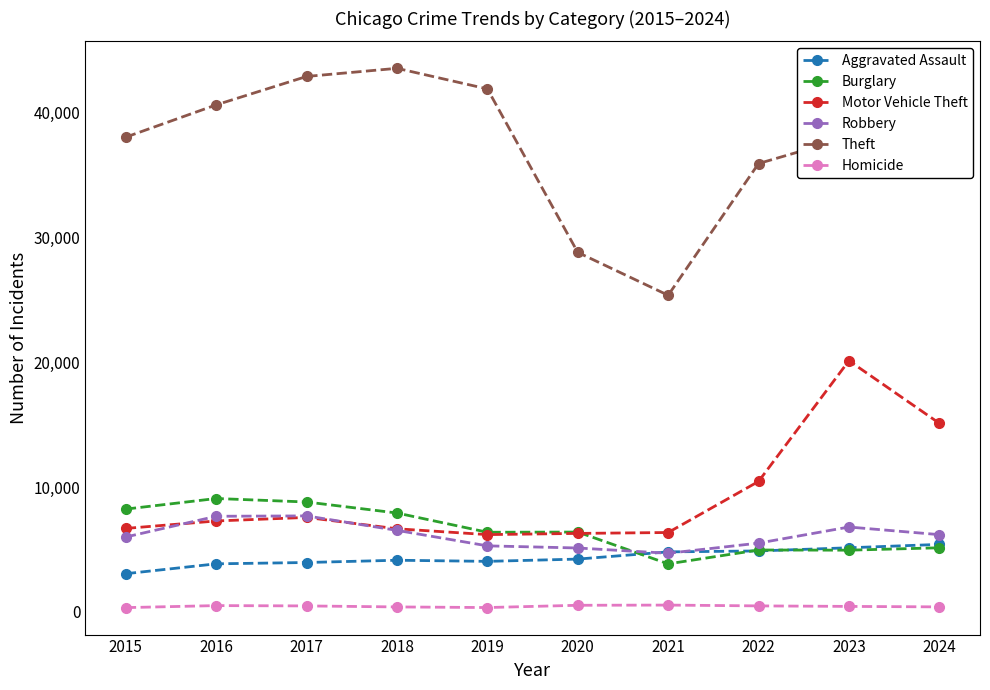

What are all the series names shown in the legend?

Aggravated Assault, Burglary, Motor Vehicle Theft, Robbery, Theft, Homicide